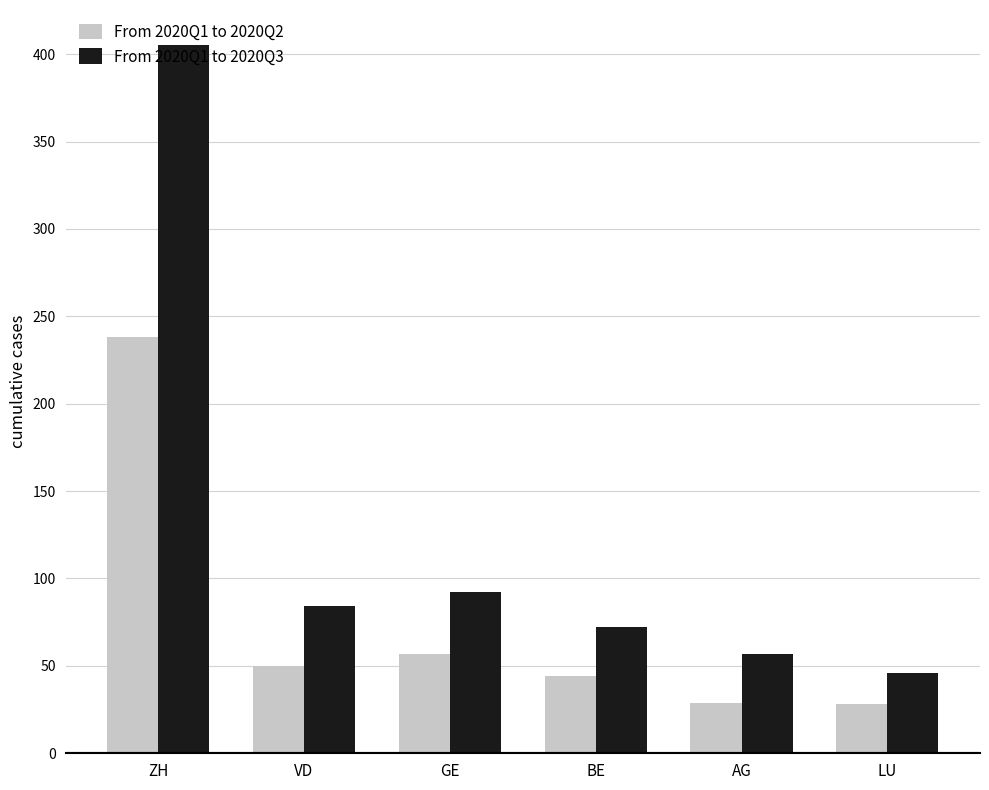

How many groups of bars are there?

6